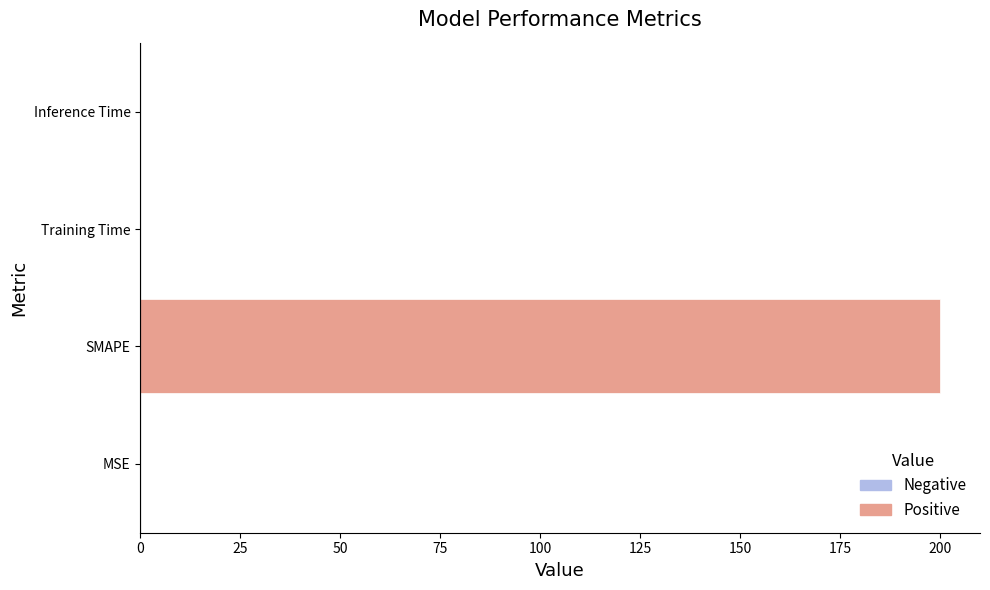

True or false: the data shows 268.8 at SMAPE.

False